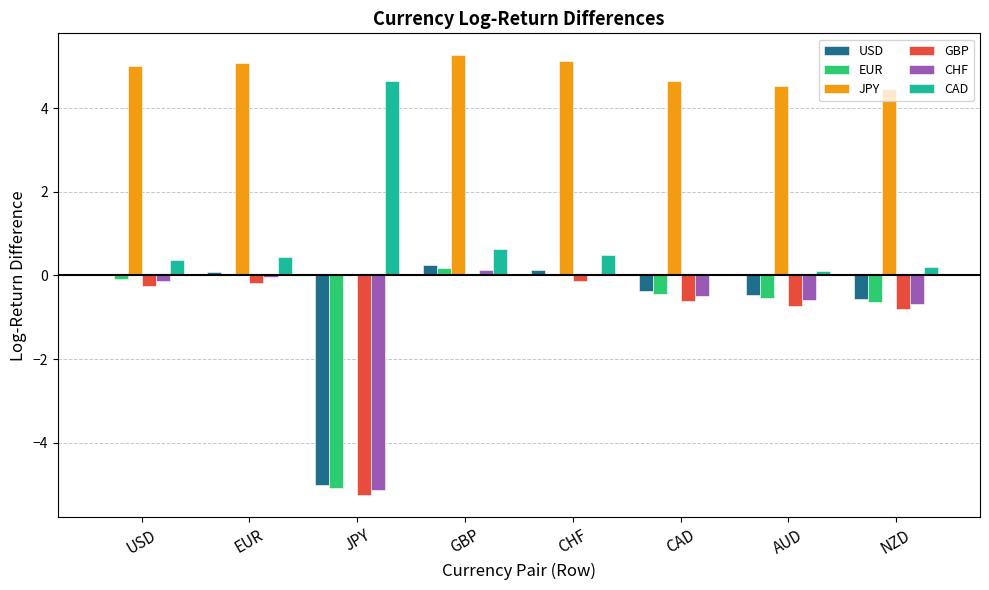

Where does the JPY series first go above 5?

USD